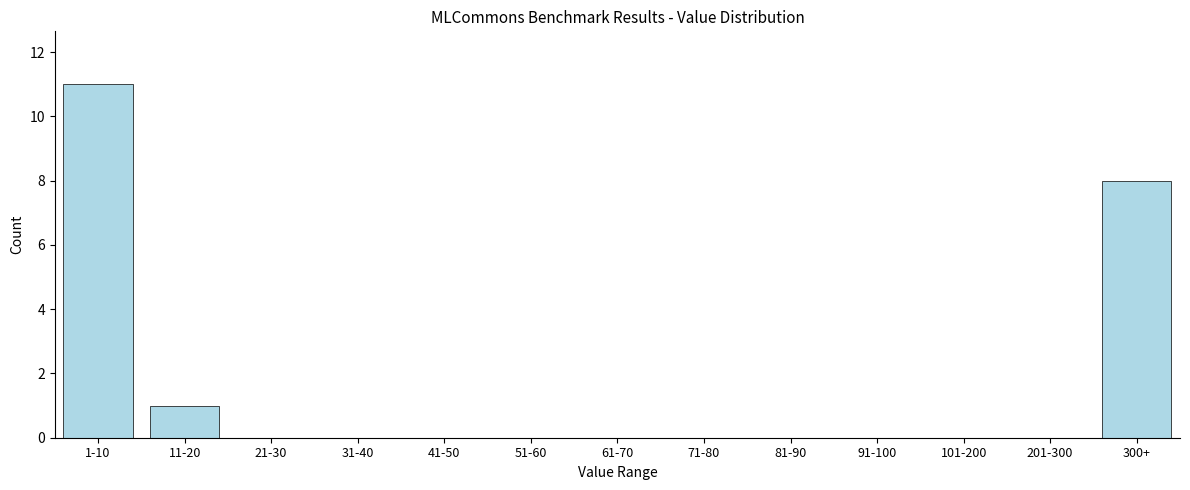

Reading left to right, what are all the values shown in this chart?

1-10=11	11-20=1	21-30=0	31-40=0	41-50=0	51-60=0	61-70=0	71-80=0	81-90=0	91-100=0	101-200=0	201-300=0	300+=8